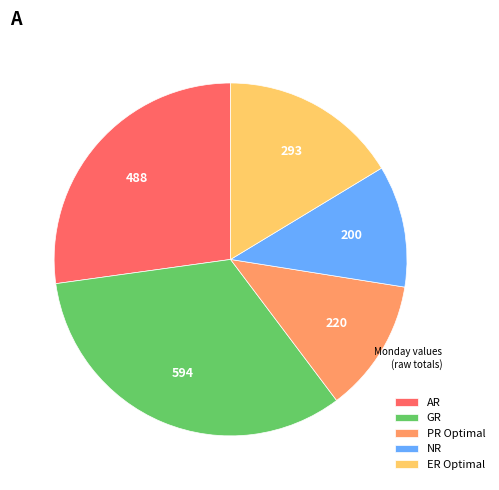

The AR slice represents 40% of the pie. True or false?

False